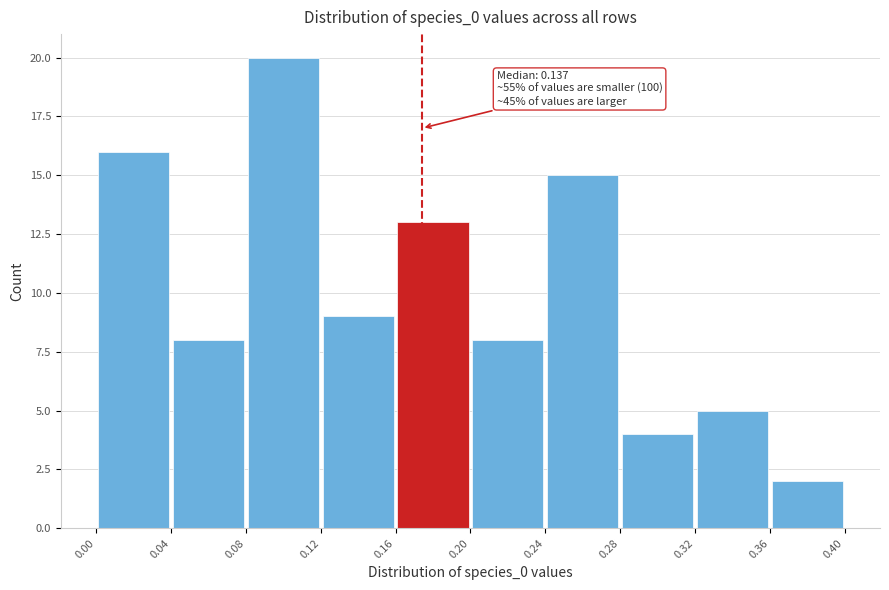

Over which range of the x-axis is the bar tallest?

0.08 to 0.12